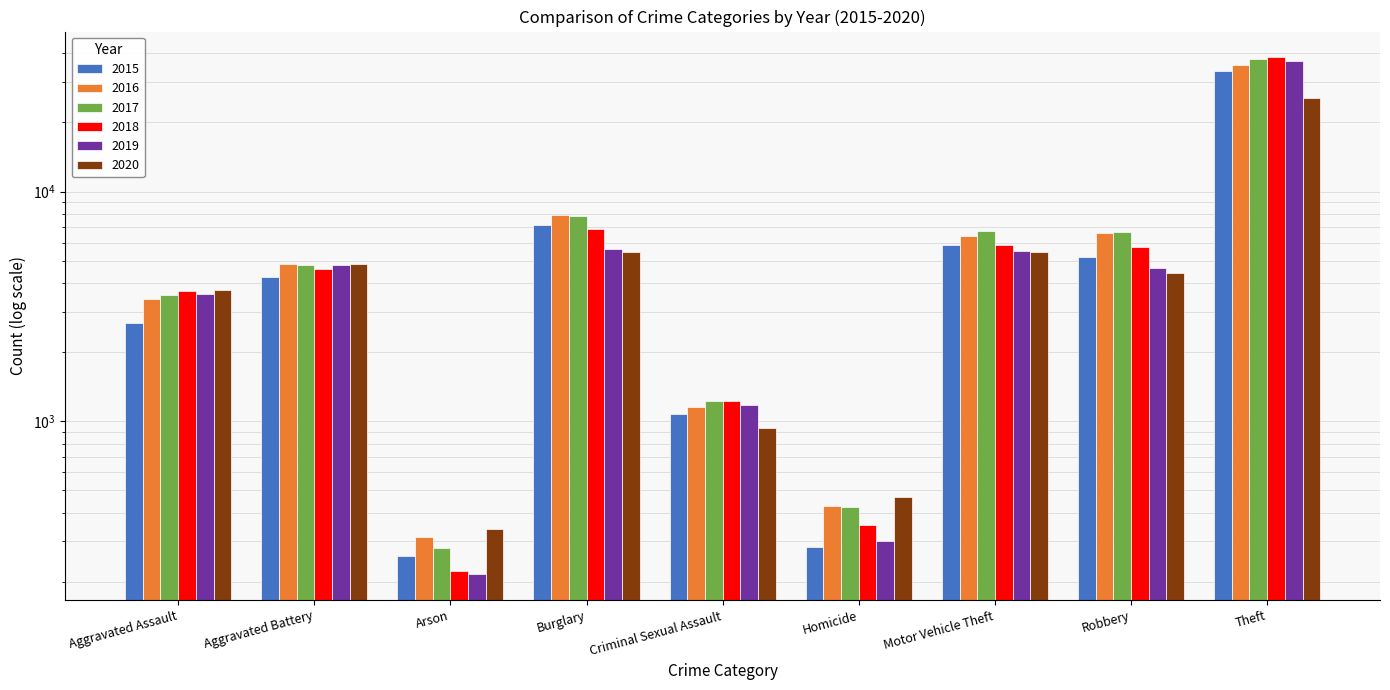

The 2019 series shows 4667 at Robbery. True or false?

True